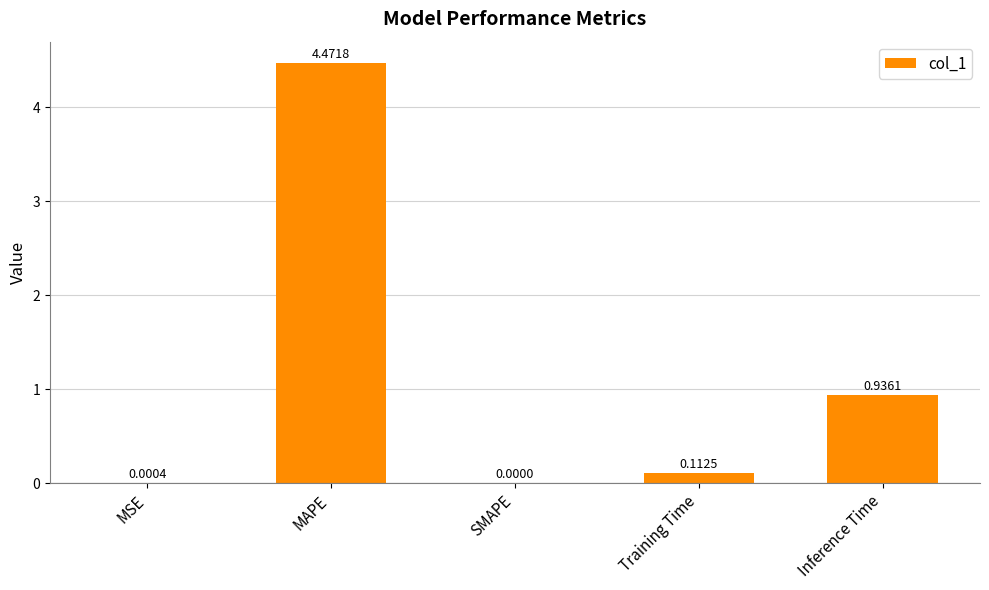

What is the change in value from MSE to MAPE?

+4.5